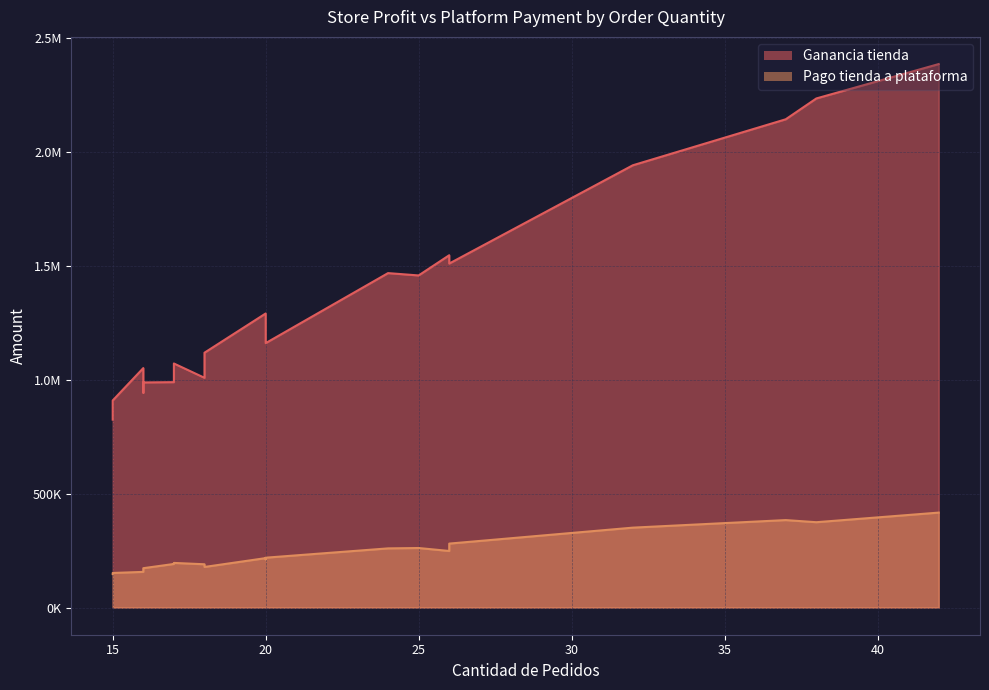

True or false: Ganancia tienda and Pago tienda a plataforma intersect in this chart.

False